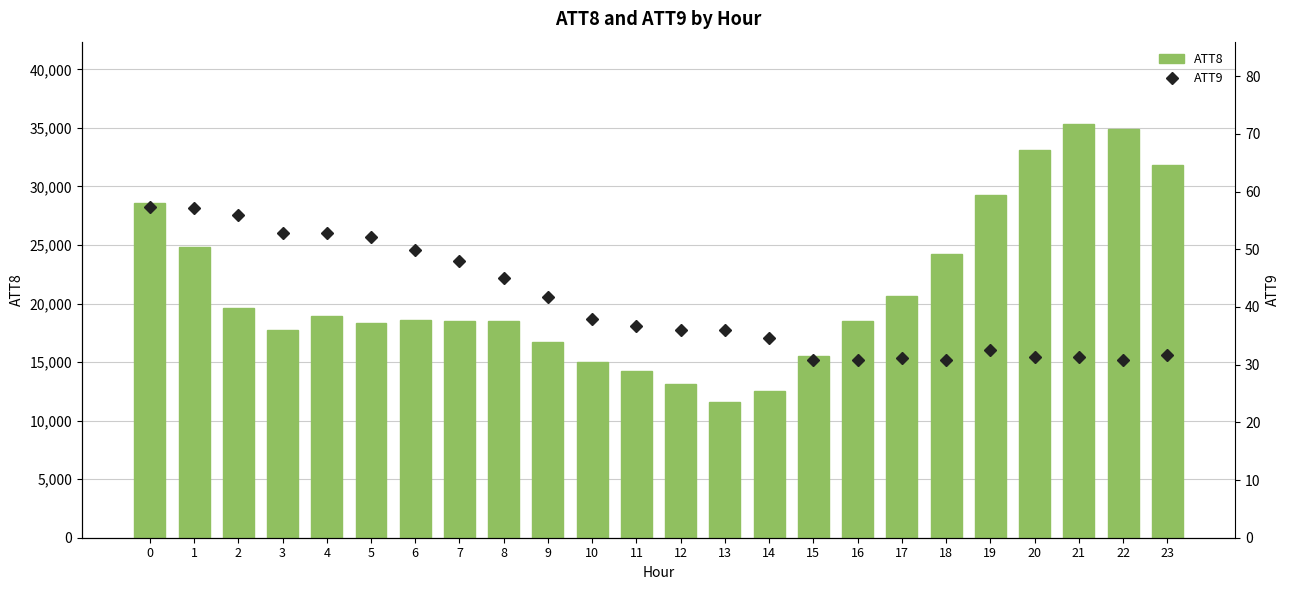

What is the total value across all series at 12?

13136.1